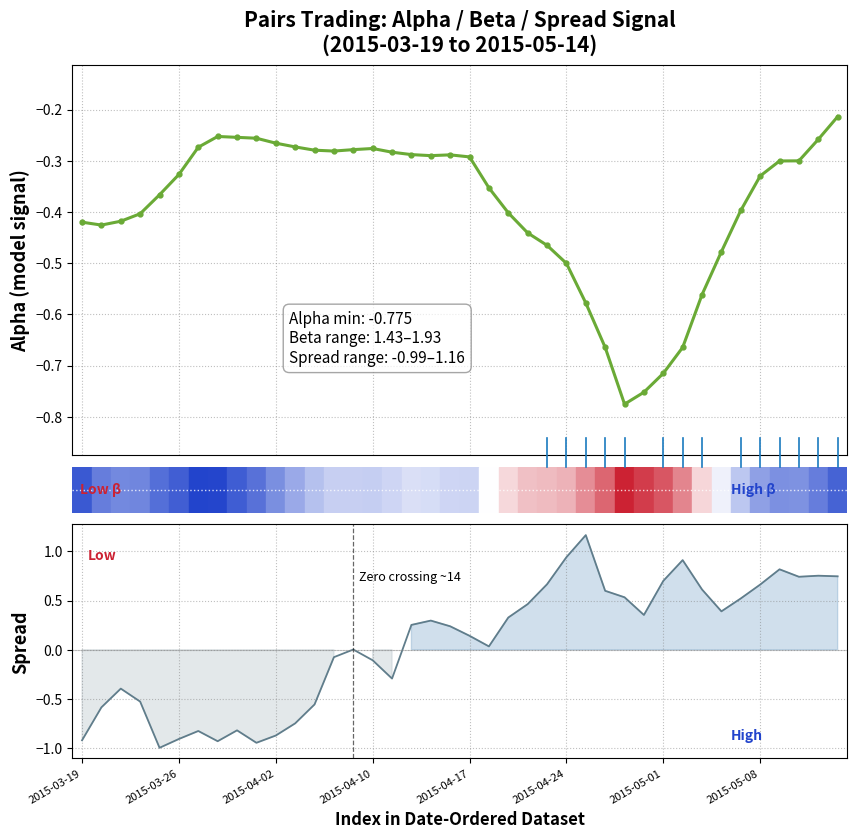

What is the difference between the maximum and second lowest values in the spread series?

2.1